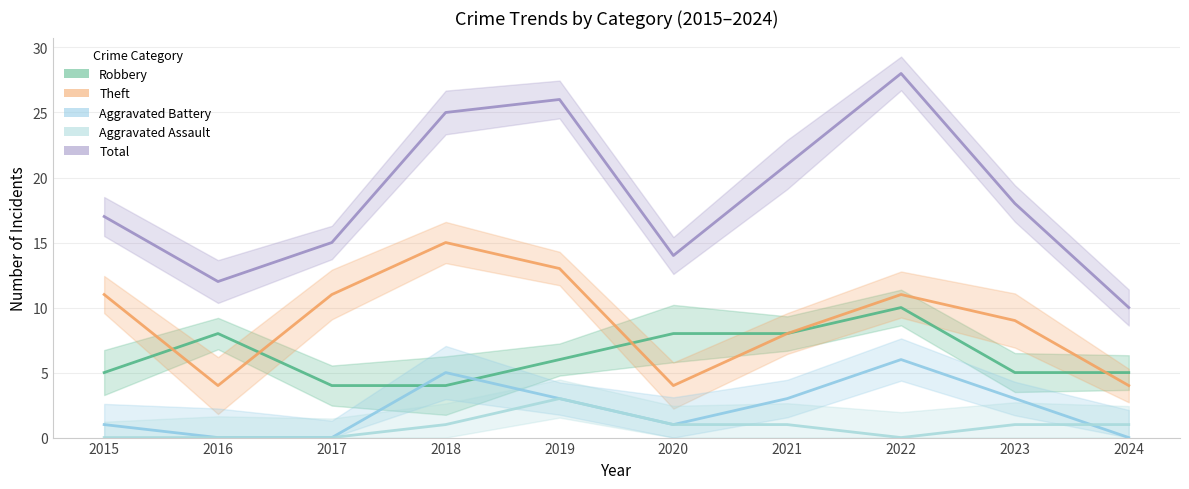

What is the sum of the Theft values at 2024 and 2015?

15